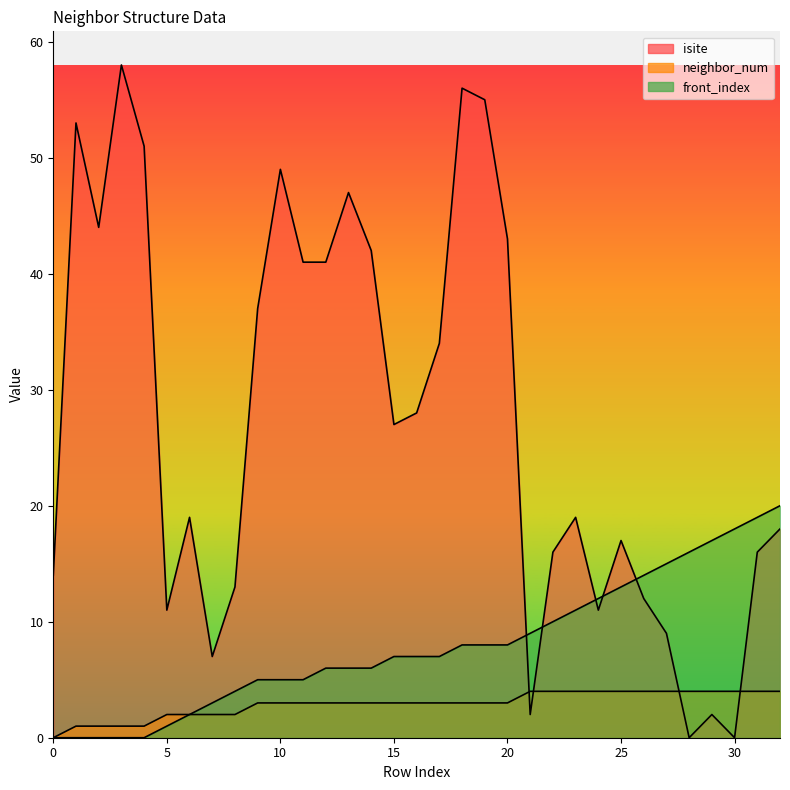

At 25, list the series in order from smallest to largest.

neighbor_num, front_index, isite